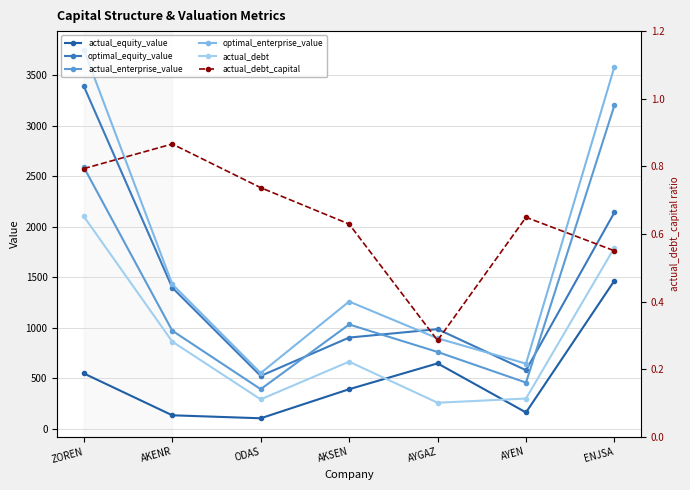

What position from the right is ENJSA?

1